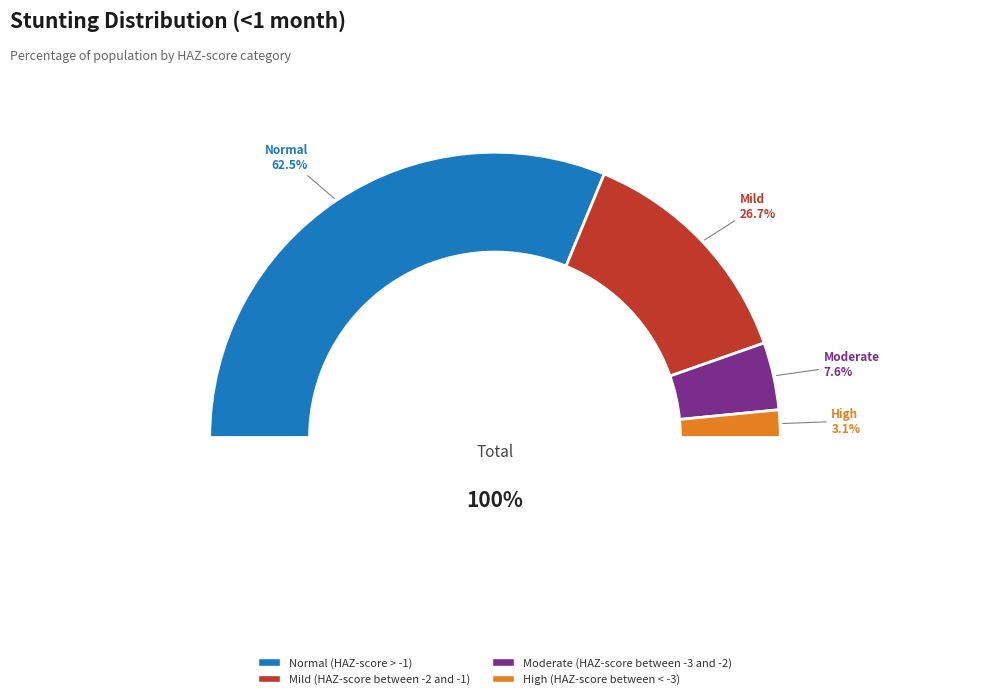

Which slice represents more than half of the pie?

Normal (HAZ-score > -1)